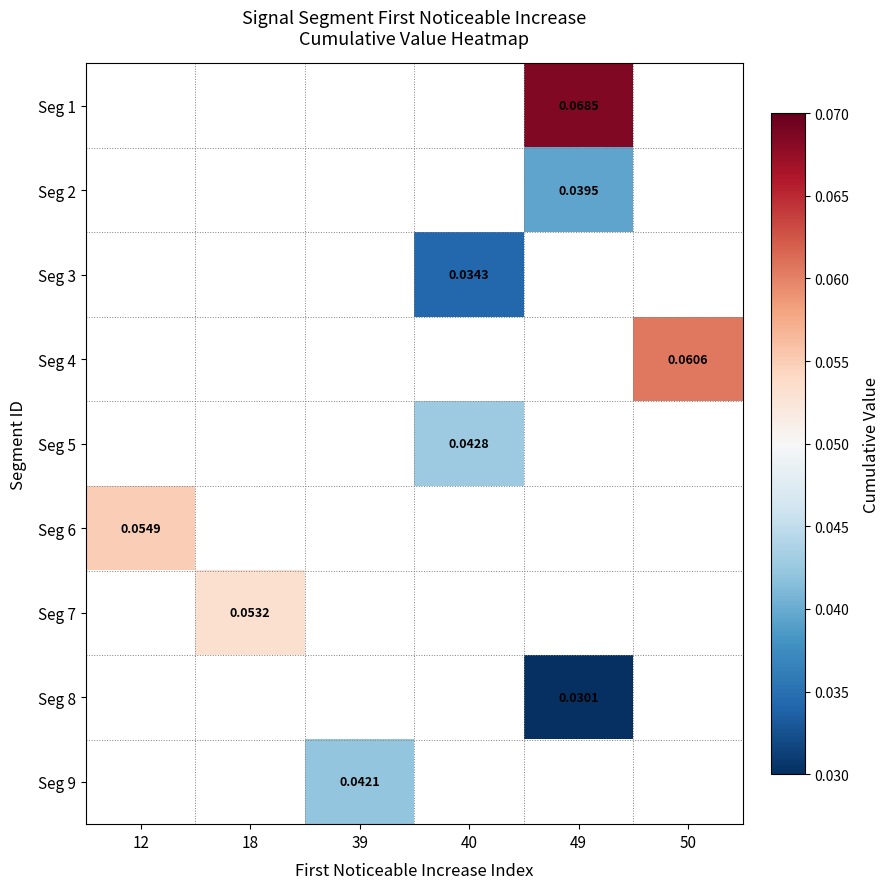

What is the maximum value shown in the chart?

0.1